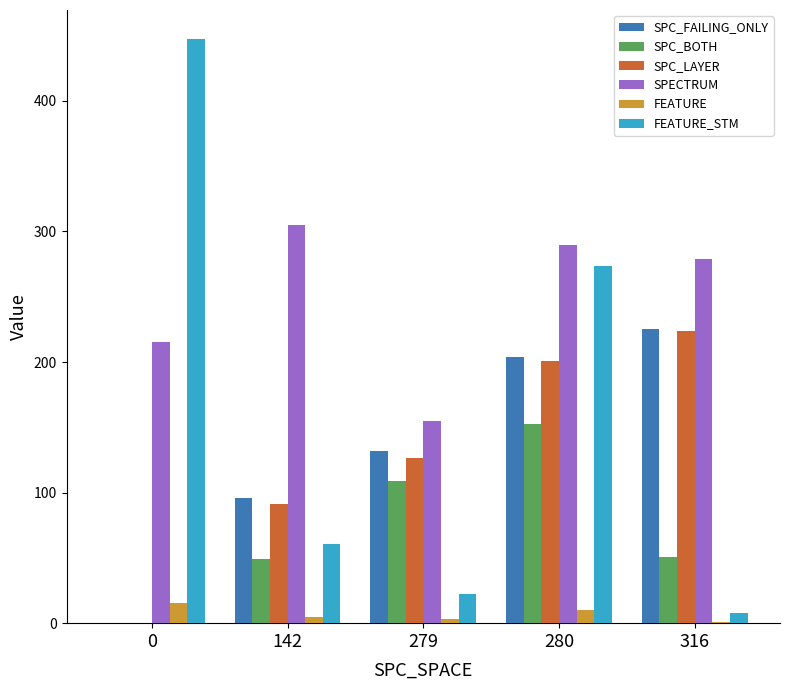

What are all the series names shown in the legend?

SPC_FAILING_ONLY, SPC_BOTH, SPC_LAYER, SPECTRUM, FEATURE, FEATURE_STM